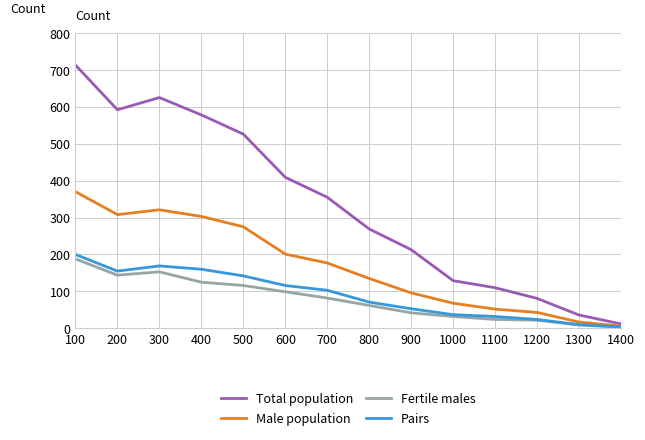

The value of Male population at 1300 is 17. True or false?

True